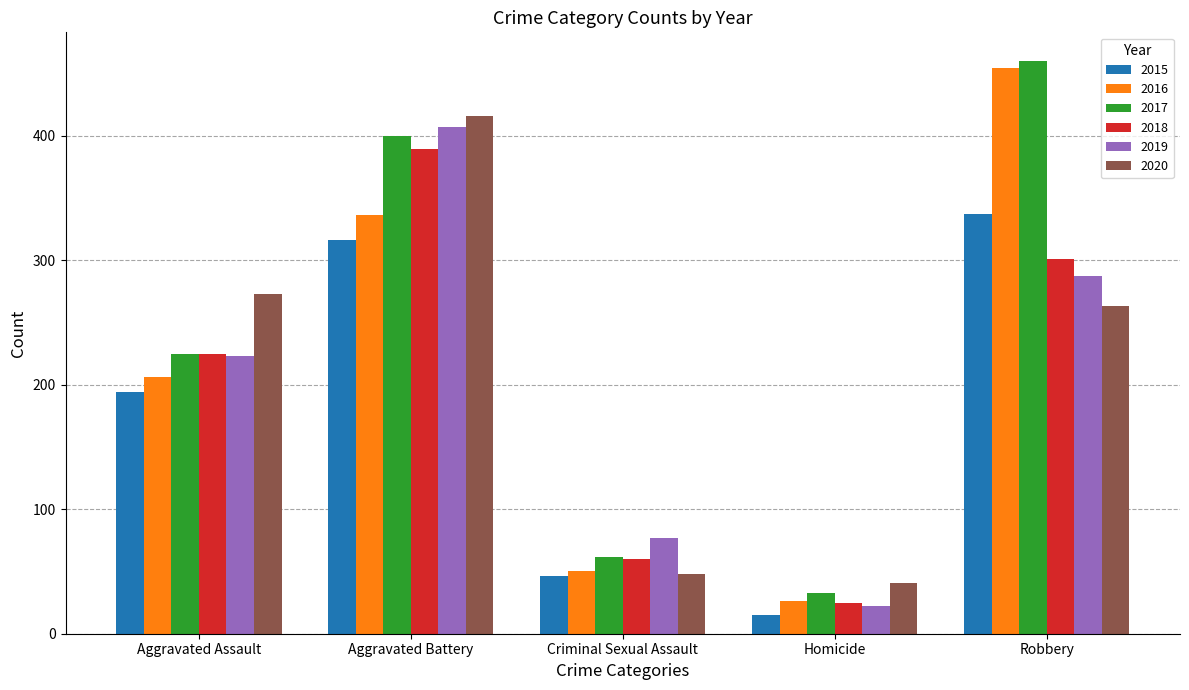

Reading left to right, transcribe all the data shown in this chart.

2015: Aggravated Assault=194	Aggravated Battery=316	Criminal Sexual Assault=46	Homicide=15	Robbery=337
2016: Aggravated Assault=206	Aggravated Battery=336	Criminal Sexual Assault=50	Homicide=26	Robbery=454
2017: Aggravated Assault=225	Aggravated Battery=400	Criminal Sexual Assault=62	Homicide=33	Robbery=460
2018: Aggravated Assault=225	Aggravated Battery=389	Criminal Sexual Assault=60	Homicide=25	Robbery=301
2019: Aggravated Assault=223	Aggravated Battery=407	Criminal Sexual Assault=77	Homicide=22	Robbery=287
2020: Aggravated Assault=273	Aggravated Battery=416	Criminal Sexual Assault=48	Homicide=41	Robbery=263